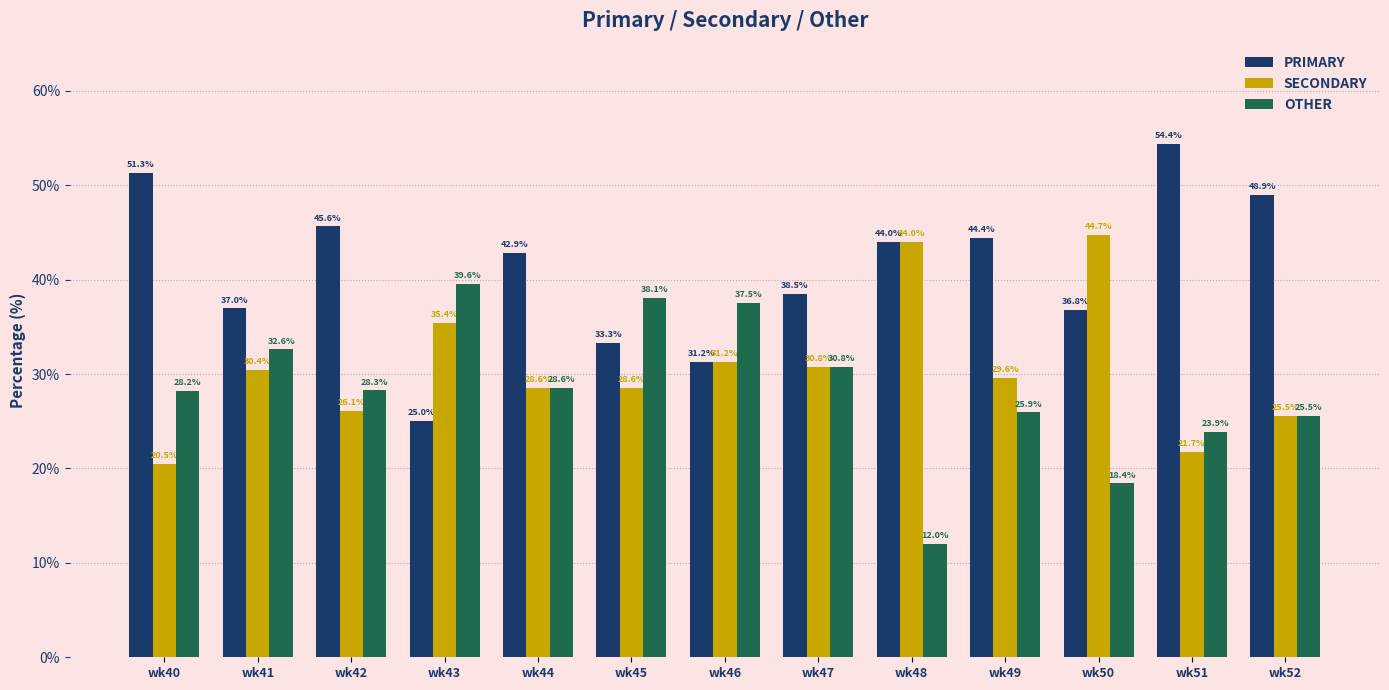

What is the average value of the SECONDARY series?

30.6